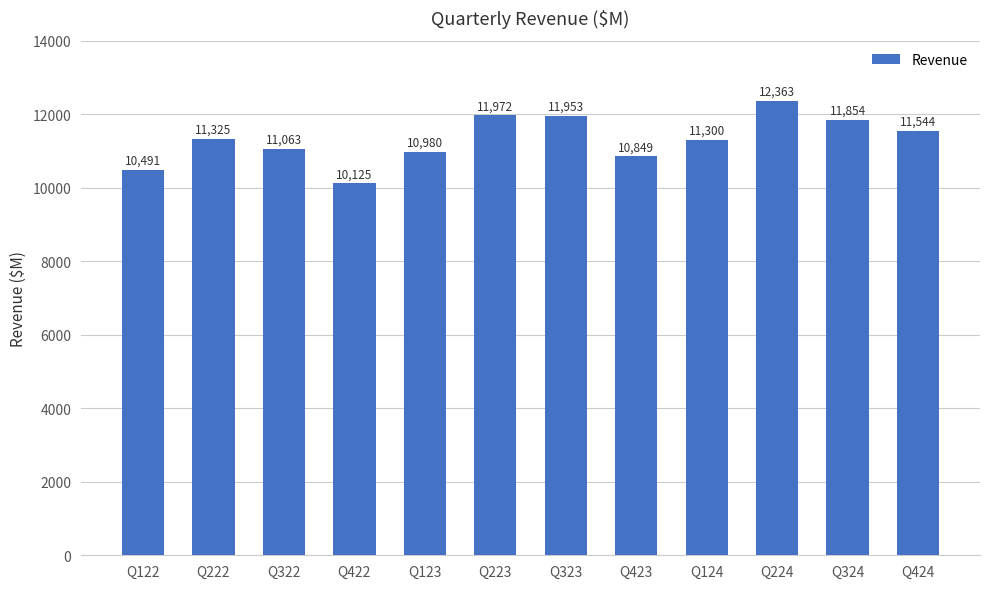

Where is the data nearest to the value 11244?

Q124